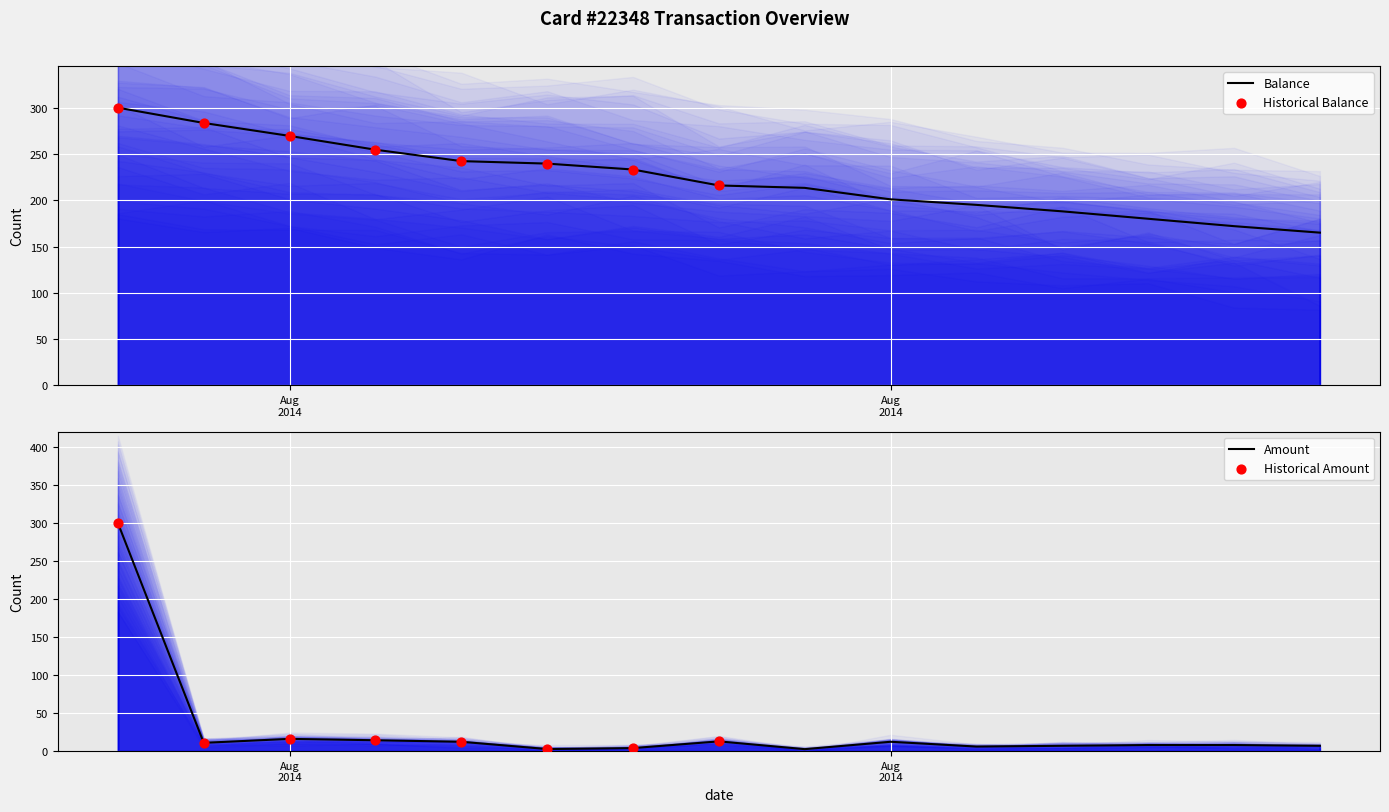

What is the total value across all series at 2014/08/22?

188.0